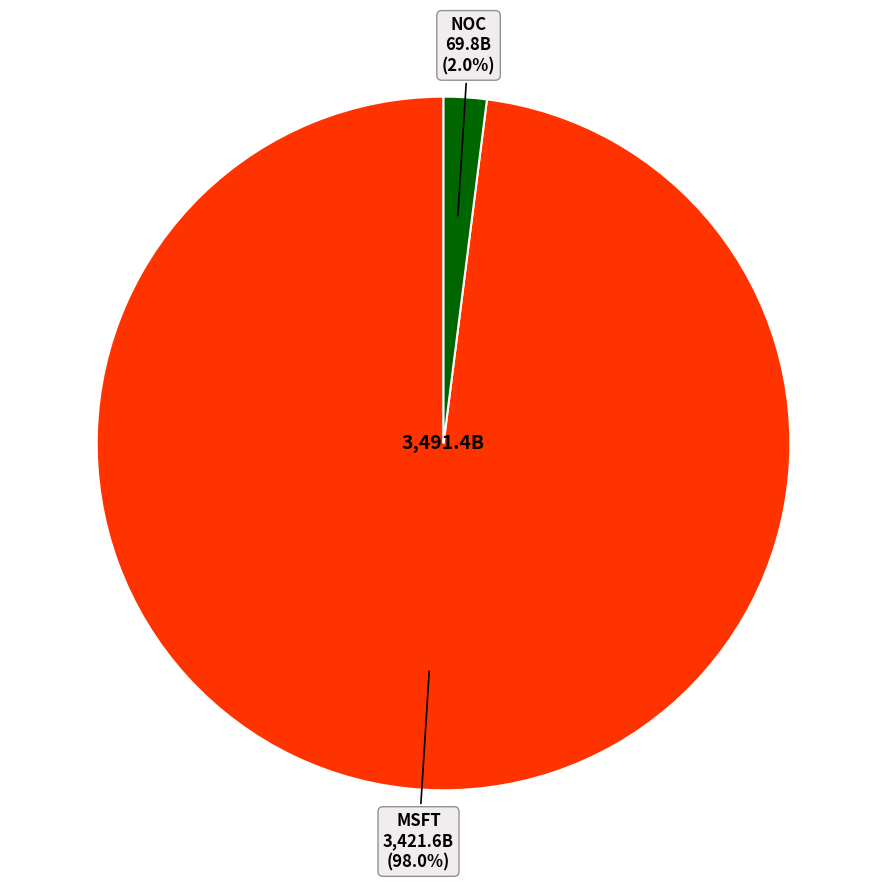

Is there a majority slice in this chart?

Yes